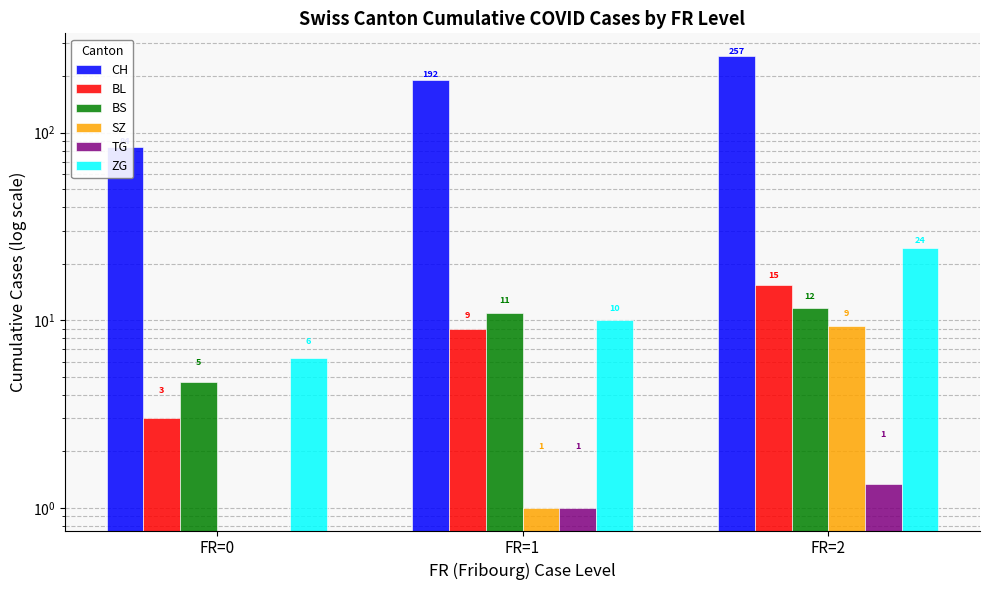

Reading left to right, what are all the values shown in this chart?

CH: FR=0=84.3	FR=1=192.0	FR=2=256.7
BL: FR=0=3.0	FR=1=9.0	FR=2=15.3
BS: FR=0=4.7	FR=1=11.0	FR=2=11.7
SZ: FR=0=0.0	FR=1=1.0	FR=2=9.3
TG: FR=0=0.0	FR=1=1.0	FR=2=1.3
ZG: FR=0=6.3	FR=1=10.0	FR=2=24.3